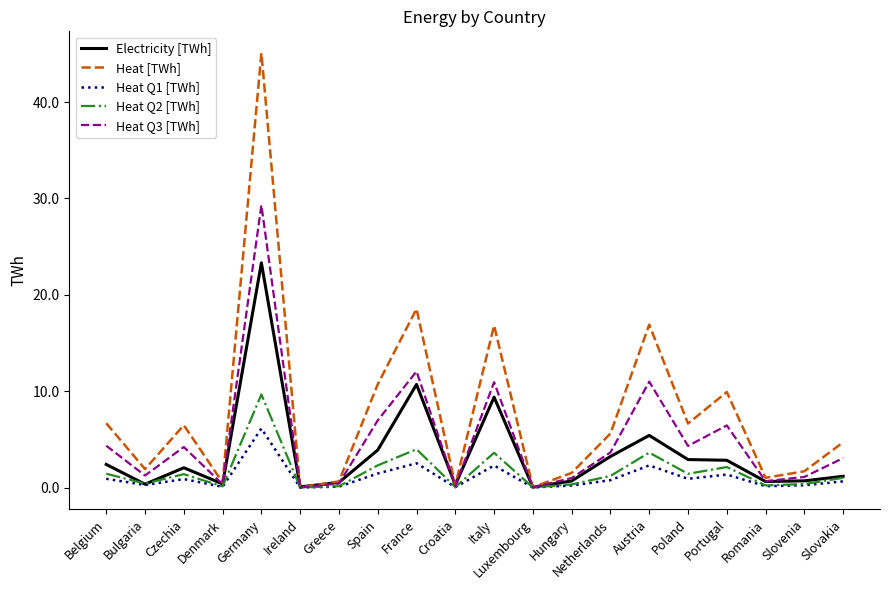

List the series in order of their peak value, lowest first.

Heat Q1 [TWh], Heat Q2 [TWh], Electricity [TWh], Heat Q3 [TWh], Heat [TWh]